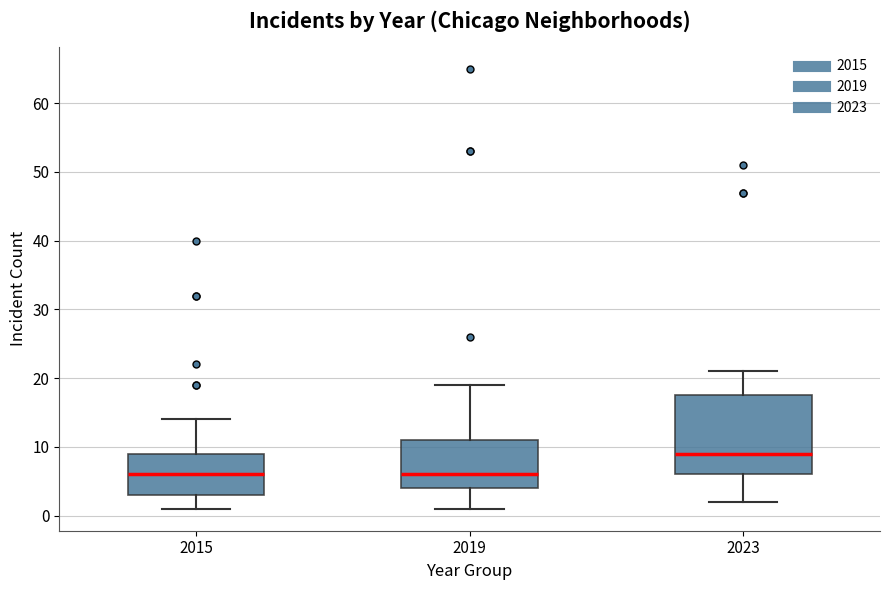

Where does the median line of the box at x = 2023 sit on the y-axis? The values are not printed on the chart, so give them approximately, as read against the axis.

9